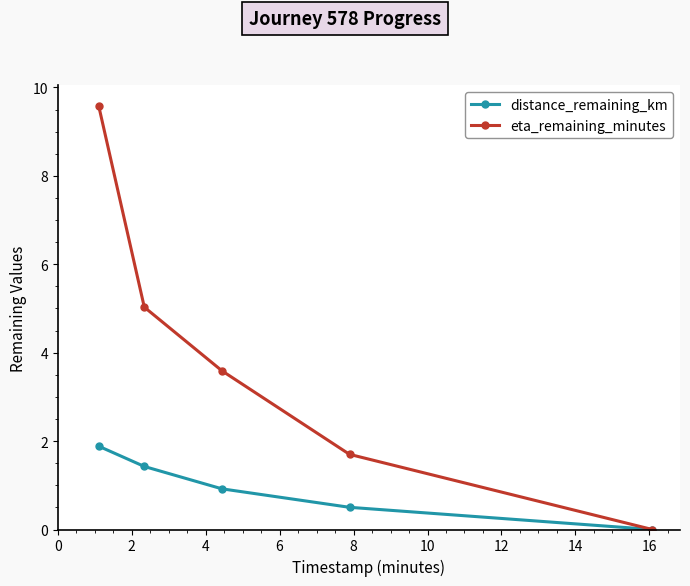

Which series has the largest total across all categories?

eta_remaining_minutes